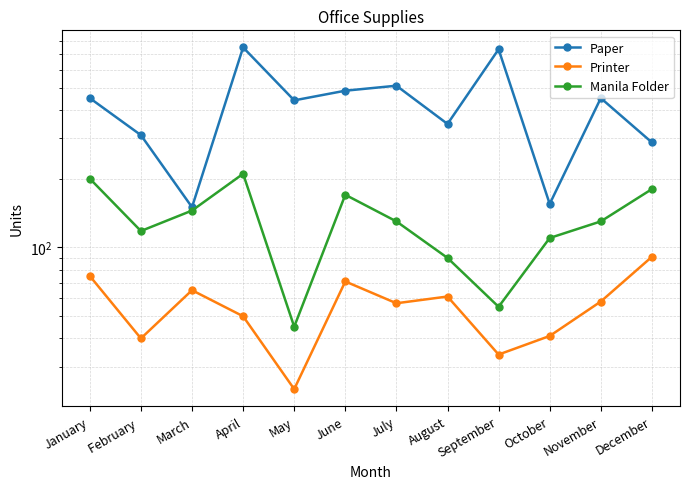

Where is the first local minimum for Paper?

March